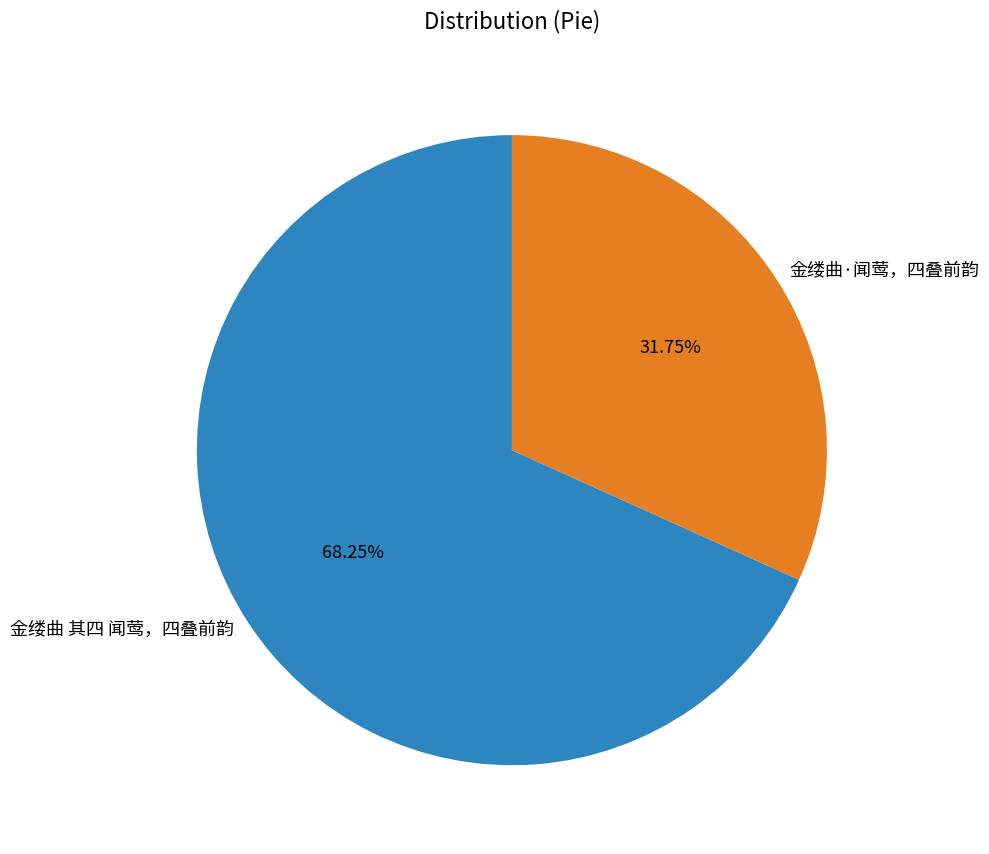

Approximately how many times larger is the value at 金缕曲·闻莺，四叠前韵 compared to 金缕曲 其四 闻莺，四叠前韵?

0.5